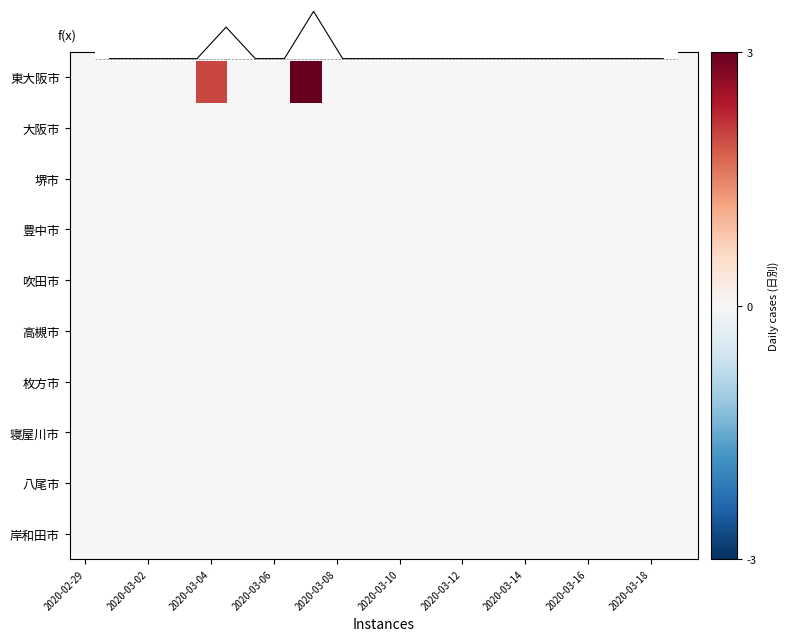

Which series has the largest range (max minus min)?

東大阪市